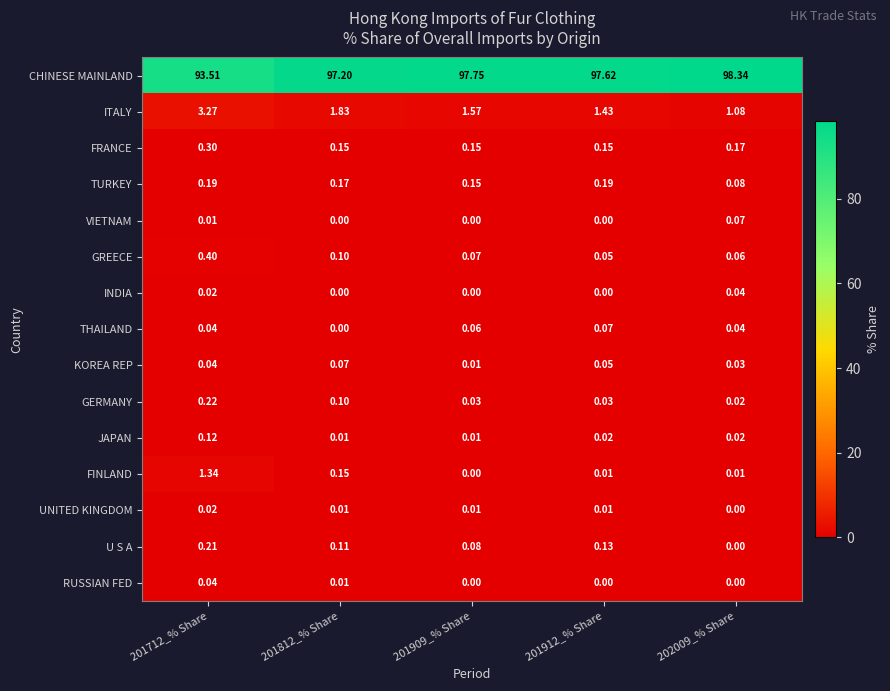

Which series has the largest range (max minus min)?

CHINESE MAINLAND